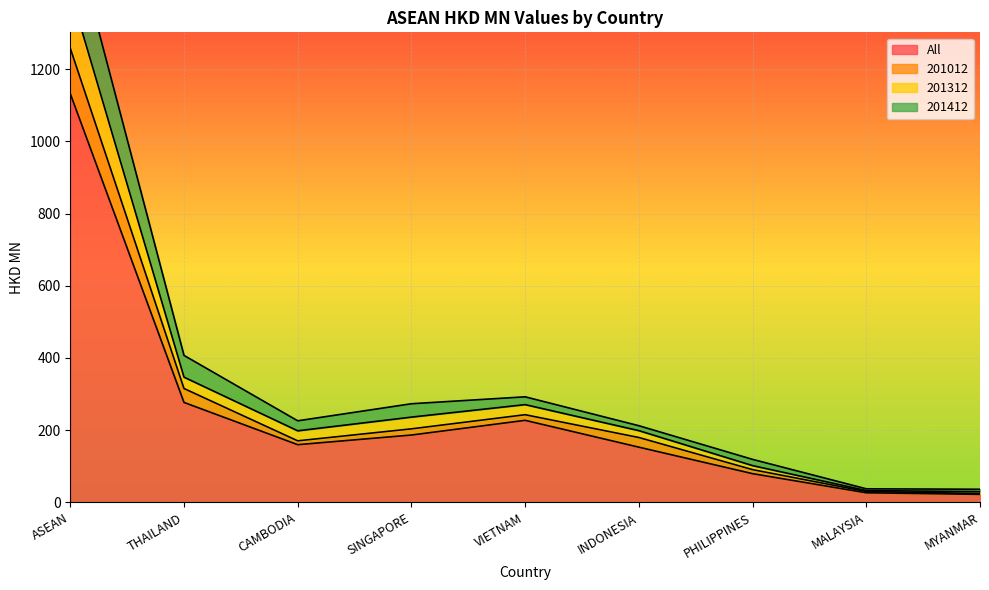

What is the approximate value of 201412 at PHILIPPINES?

119.2